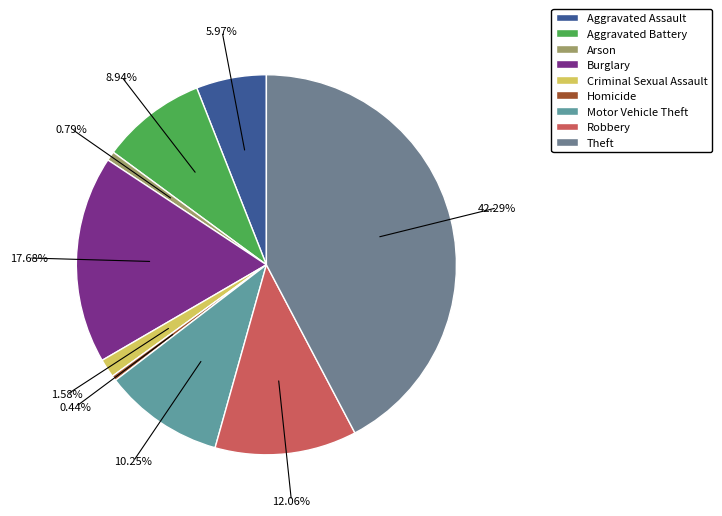

Is there any slice that represents more than half of the pie?

No